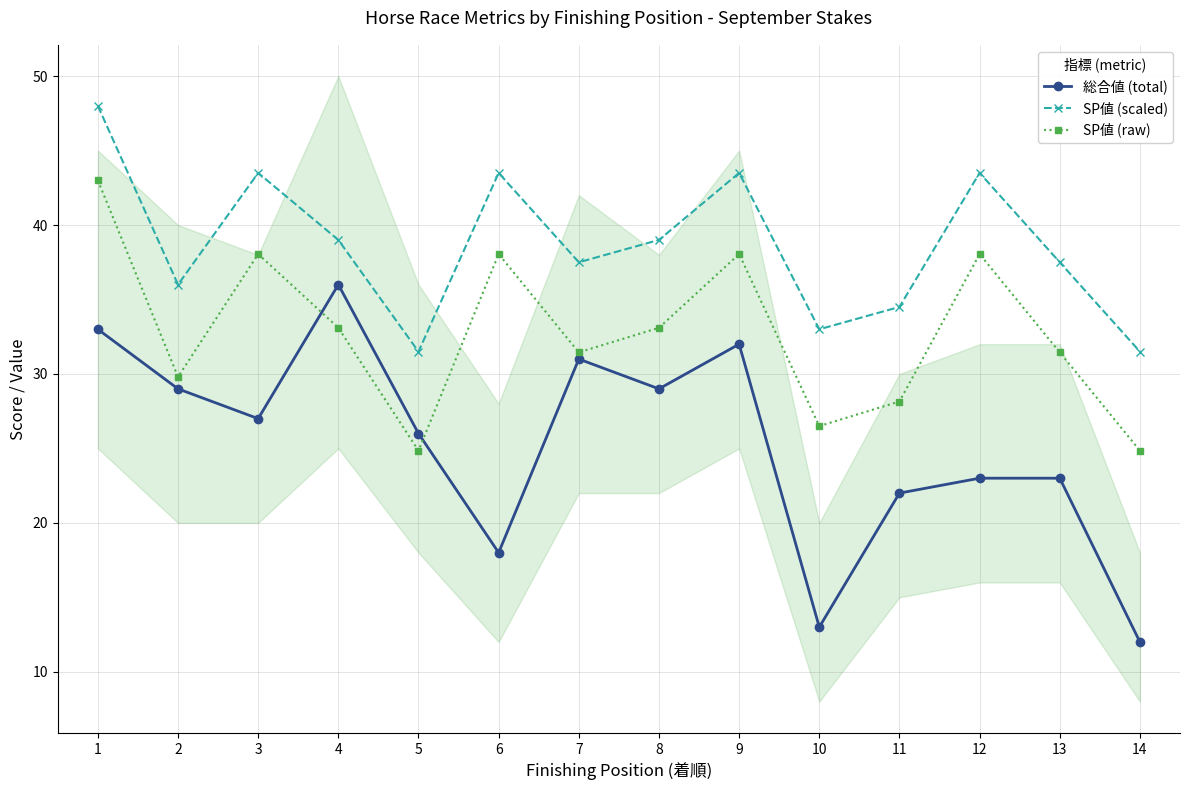

What is the lowest value of the SP値 (scaled) series?

31.5